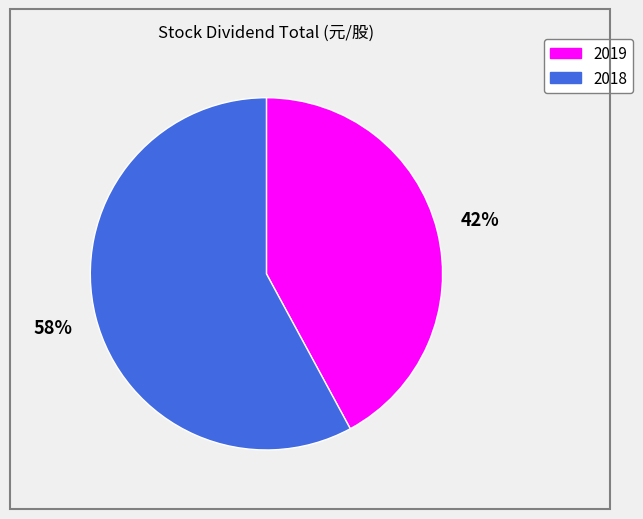

The 2019 slice represents 42% of the pie. True or false?

True